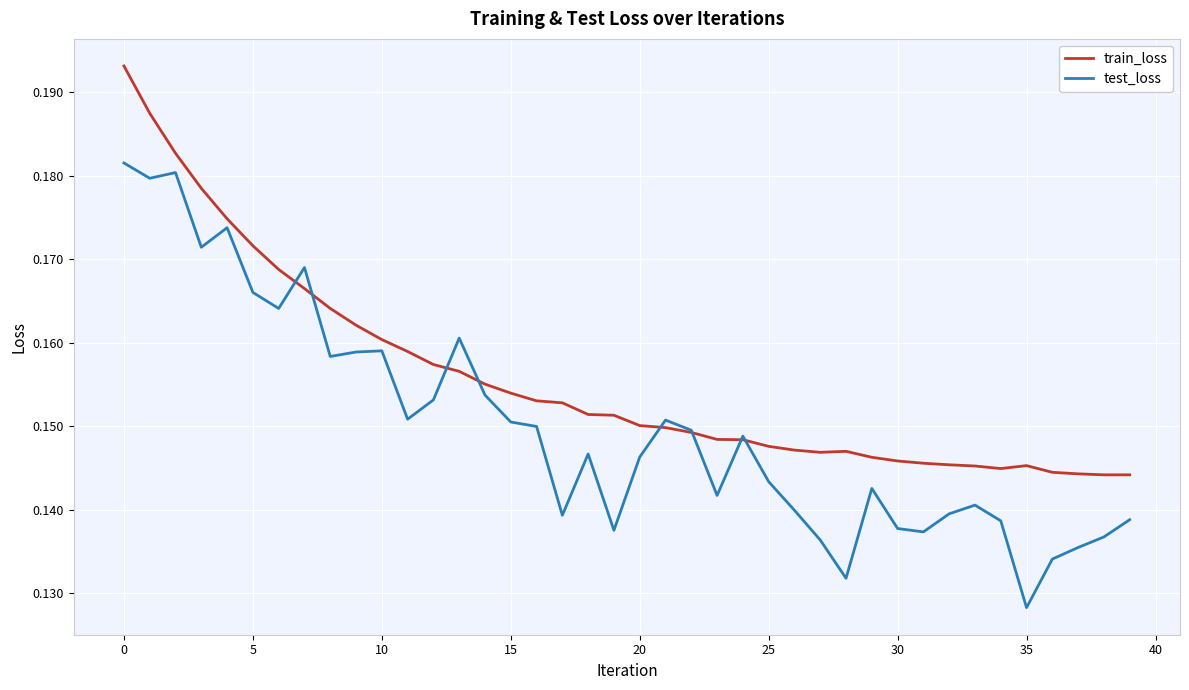

Which series has the largest range (max minus min)?

test_loss